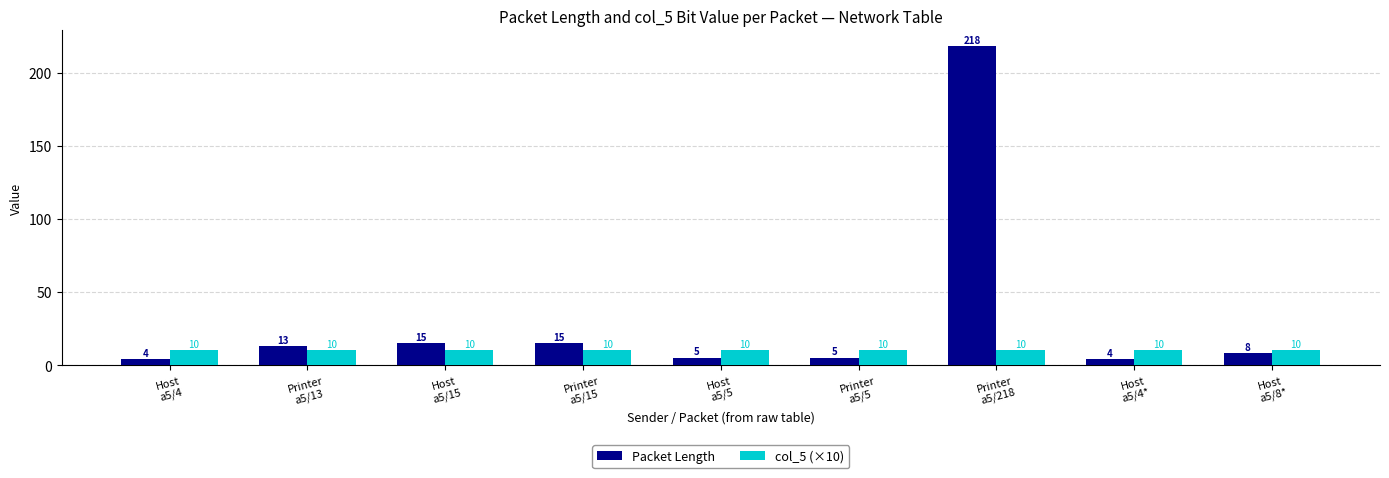

Rank the series by their average value, from highest to lowest.

Packet Length, col_5 (×10)